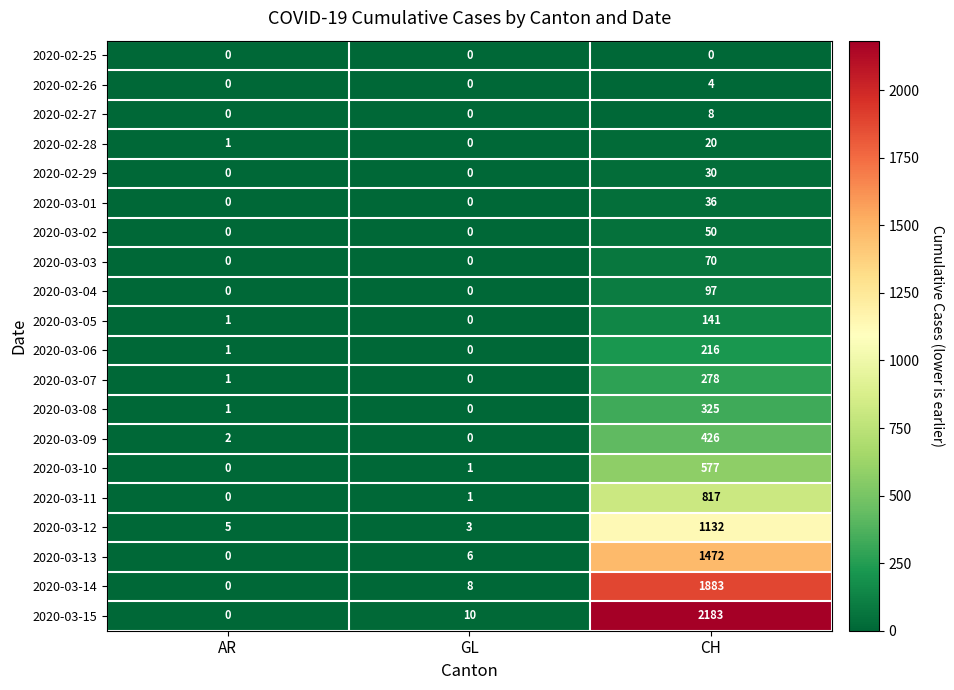

How many 2020-02-27 values are between 0 and 8?

3